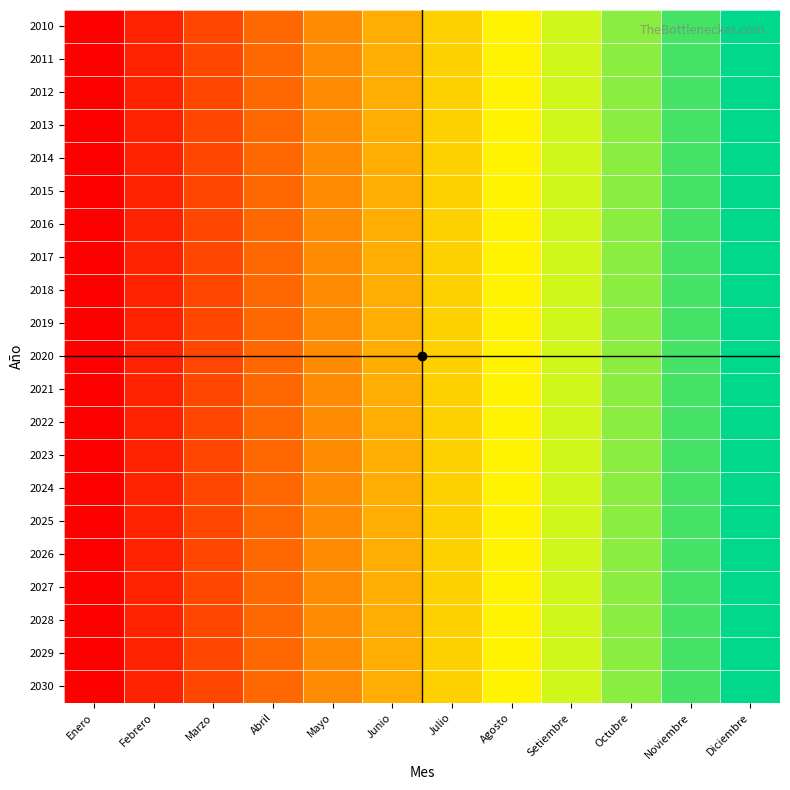

Reading left to right, transcribe all the data shown in this chart.

2010: Enero=1	Febrero=2	Marzo=3	Abril=4	Mayo=5	Junio=6	Julio=7	Agosto=8	Setiembre=9	Octubre=10	Noviembre=11	Diciembre=12
2011: Enero=1	Febrero=2	Marzo=3	Abril=4	Mayo=5	Junio=6	Julio=7	Agosto=8	Setiembre=9	Octubre=10	Noviembre=11	Diciembre=12
2012: Enero=1	Febrero=2	Marzo=3	Abril=4	Mayo=5	Junio=6	Julio=7	Agosto=8	Setiembre=9	Octubre=10	Noviembre=11	Diciembre=12
2013: Enero=1	Febrero=2	Marzo=3	Abril=4	Mayo=5	Junio=6	Julio=7	Agosto=8	Setiembre=9	Octubre=10	Noviembre=11	Diciembre=12
2014: Enero=1	Febrero=2	Marzo=3	Abril=4	Mayo=5	Junio=6	Julio=7	Agosto=8	Setiembre=9	Octubre=10	Noviembre=11	Diciembre=12
2015: Enero=1	Febrero=2	Marzo=3	Abril=4	Mayo=5	Junio=6	Julio=7	Agosto=8	Setiembre=9	Octubre=10	Noviembre=11	Diciembre=12
2016: Enero=1	Febrero=2	Marzo=3	Abril=4	Mayo=5	Junio=6	Julio=7	Agosto=8	Setiembre=9	Octubre=10	Noviembre=11	Diciembre=12
2017: Enero=1	Febrero=2	Marzo=3	Abril=4	Mayo=5	Junio=6	Julio=7	Agosto=8	Setiembre=9	Octubre=10	Noviembre=11	Diciembre=12
2018: Enero=1	Febrero=2	Marzo=3	Abril=4	Mayo=5	Junio=6	Julio=7	Agosto=8	Setiembre=9	Octubre=10	Noviembre=11	Diciembre=12
2019: Enero=1	Febrero=2	Marzo=3	Abril=4	Mayo=5	Junio=6	Julio=7	Agosto=8	Setiembre=9	Octubre=10	Noviembre=11	Diciembre=12
2020: Enero=1	Febrero=2	Marzo=3	Abril=4	Mayo=5	Junio=6	Julio=7	Agosto=8	Setiembre=9	Octubre=10	Noviembre=11	Diciembre=12
2021: Enero=1	Febrero=2	Marzo=3	Abril=4	Mayo=5	Junio=6	Julio=7	Agosto=8	Setiembre=9	Octubre=10	Noviembre=11	Diciembre=12
2022: Enero=1	Febrero=2	Marzo=3	Abril=4	Mayo=5	Junio=6	Julio=7	Agosto=8	Setiembre=9	Octubre=10	Noviembre=11	Diciembre=12
2023: Enero=1	Febrero=2	Marzo=3	Abril=4	Mayo=5	Junio=6	Julio=7	Agosto=8	Setiembre=9	Octubre=10	Noviembre=11	Diciembre=12
2024: Enero=1	Febrero=2	Marzo=3	Abril=4	Mayo=5	Junio=6	Julio=7	Agosto=8	Setiembre=9	Octubre=10	Noviembre=11	Diciembre=12
2025: Enero=1	Febrero=2	Marzo=3	Abril=4	Mayo=5	Junio=6	Julio=7	Agosto=8	Setiembre=9	Octubre=10	Noviembre=11	Diciembre=12
2026: Enero=1	Febrero=2	Marzo=3	Abril=4	Mayo=5	Junio=6	Julio=7	Agosto=8	Setiembre=9	Octubre=10	Noviembre=11	Diciembre=12
2027: Enero=1	Febrero=2	Marzo=3	Abril=4	Mayo=5	Junio=6	Julio=7	Agosto=8	Setiembre=9	Octubre=10	Noviembre=11	Diciembre=12
2028: Enero=1	Febrero=2	Marzo=3	Abril=4	Mayo=5	Junio=6	Julio=7	Agosto=8	Setiembre=9	Octubre=10	Noviembre=11	Diciembre=12
2029: Enero=1	Febrero=2	Marzo=3	Abril=4	Mayo=5	Junio=6	Julio=7	Agosto=8	Setiembre=9	Octubre=10	Noviembre=11	Diciembre=12
2030: Enero=1	Febrero=2	Marzo=3	Abril=4	Mayo=5	Junio=6	Julio=7	Agosto=8	Setiembre=9	Octubre=10	Noviembre=11	Diciembre=12